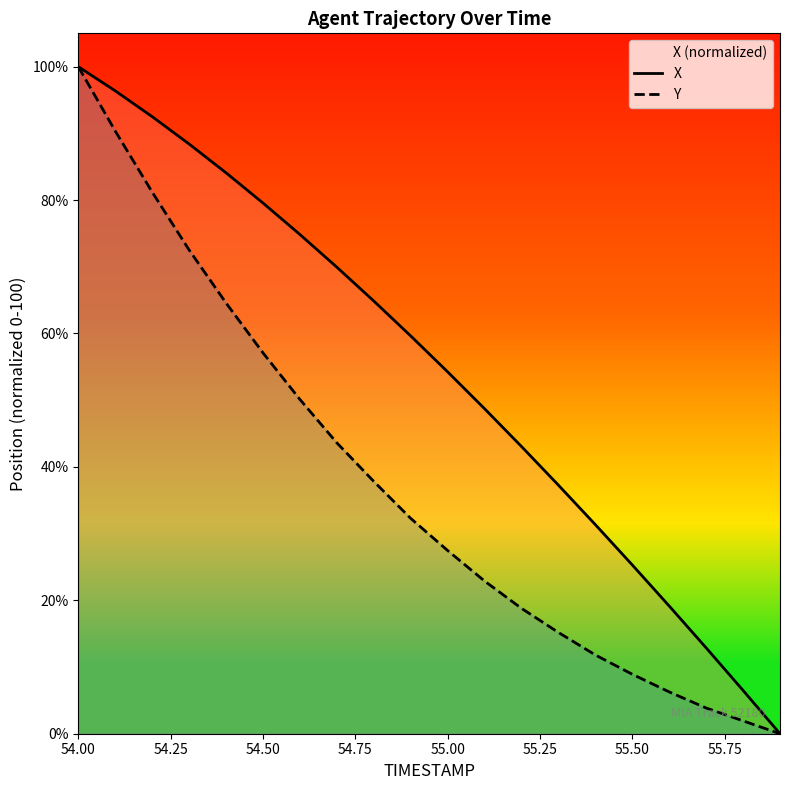

Which category has the highest value in the Y series?

54.00